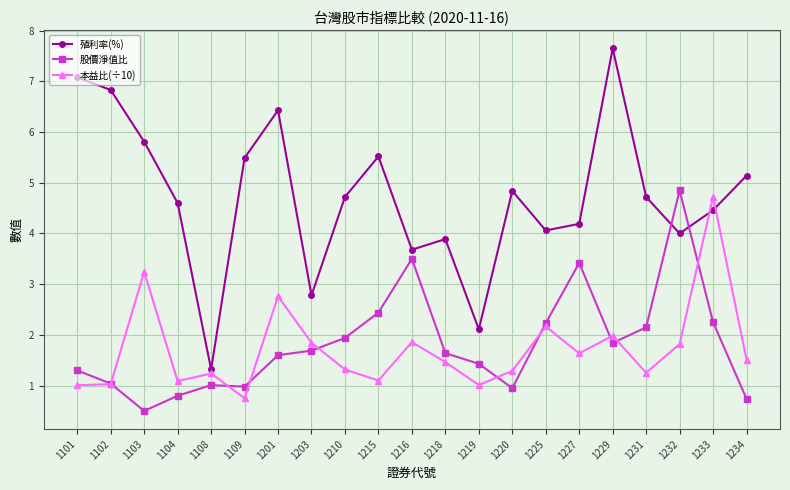

At which label does 股價淨值比 reach its peak?

1232